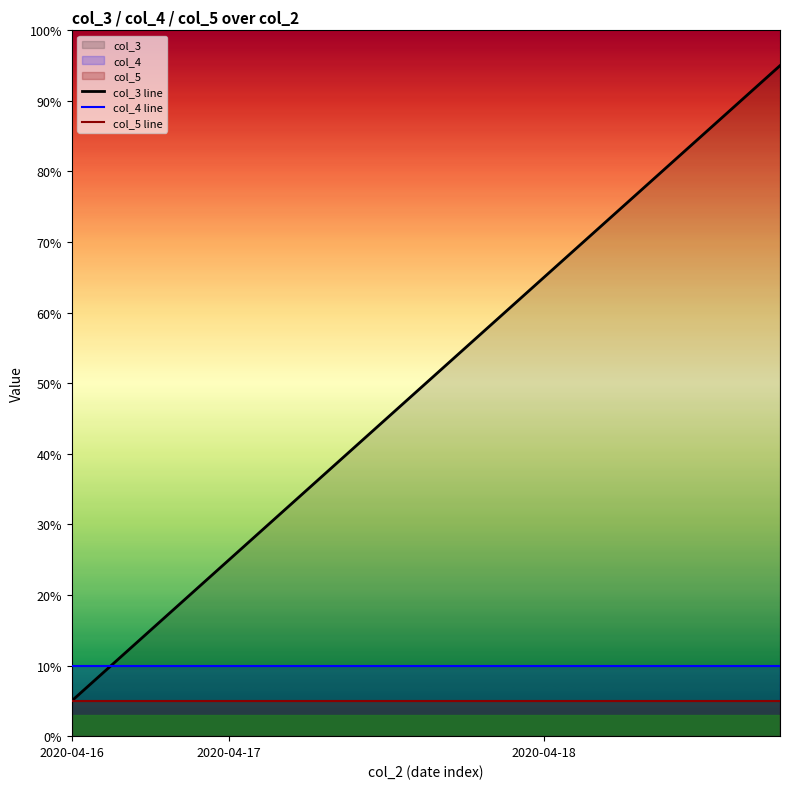

True or false: col_4 line and col_5 line cross at least once.

False